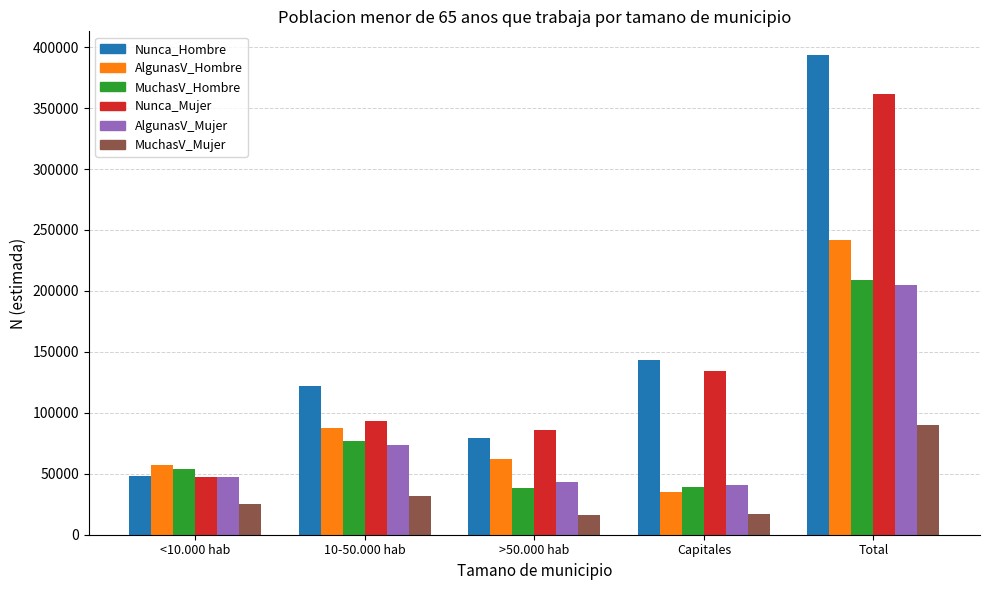

What is the minimum value shown in the chart?

15942